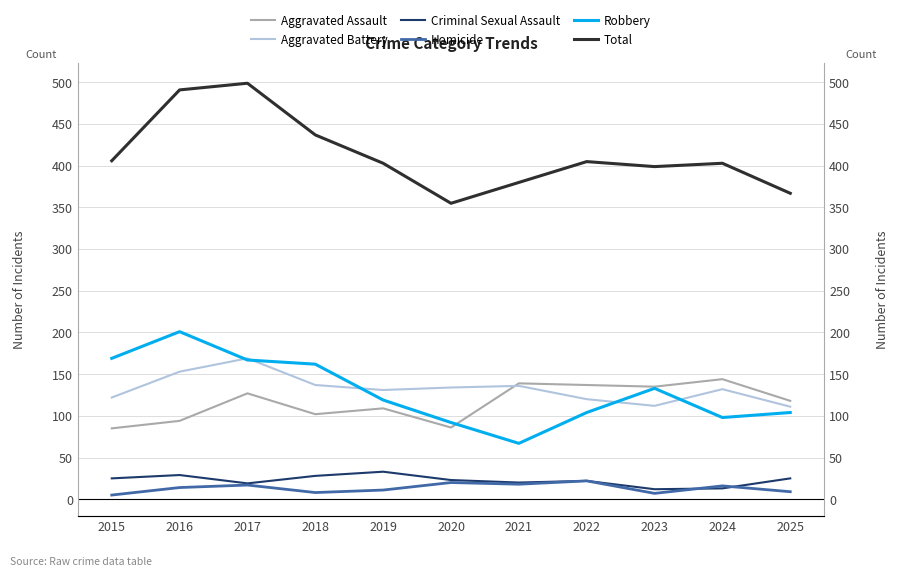

What is the highest value of the Aggravated Assault series?

144